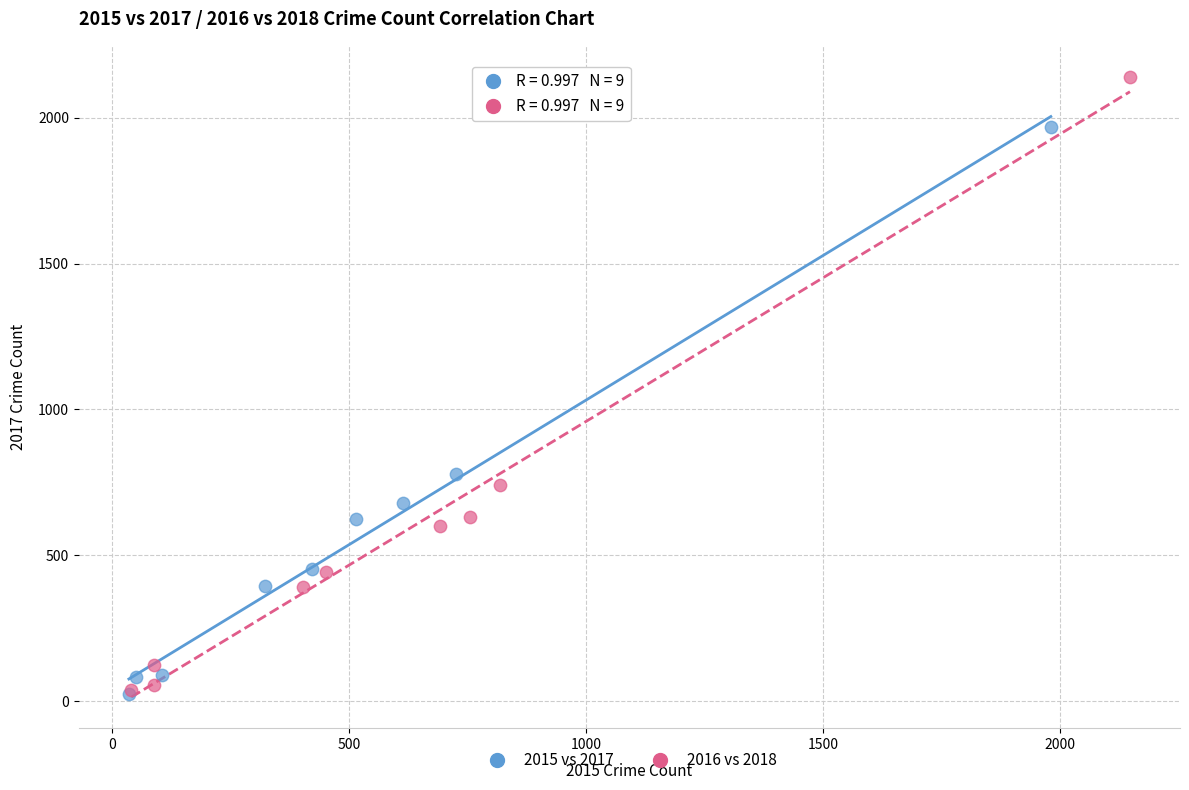

Which series contains the highest Y value?

2016 vs 2018